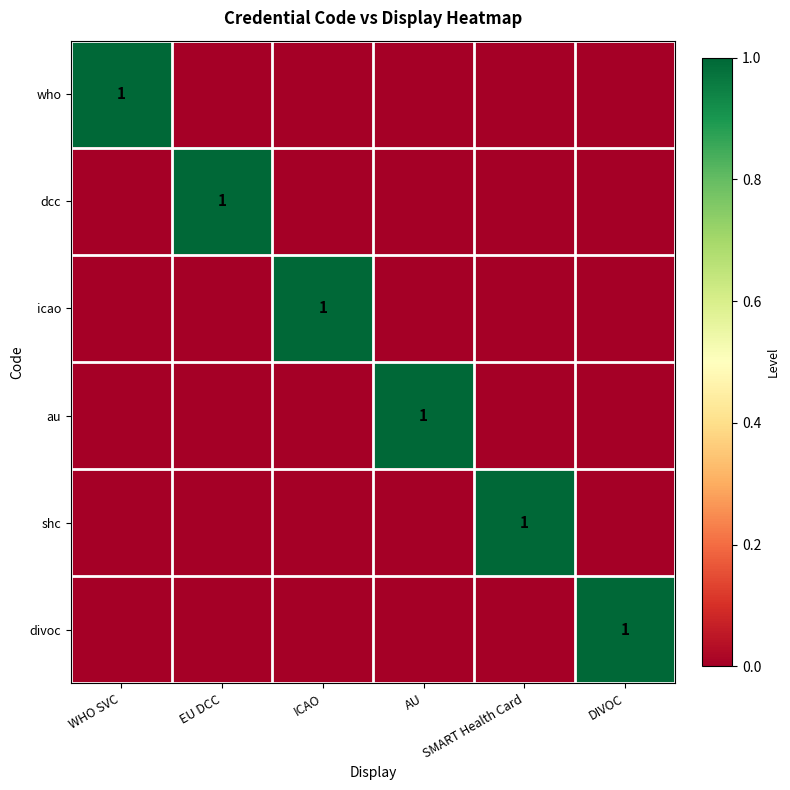

True or false: dcc has a value of 1 at EU DCC.

True